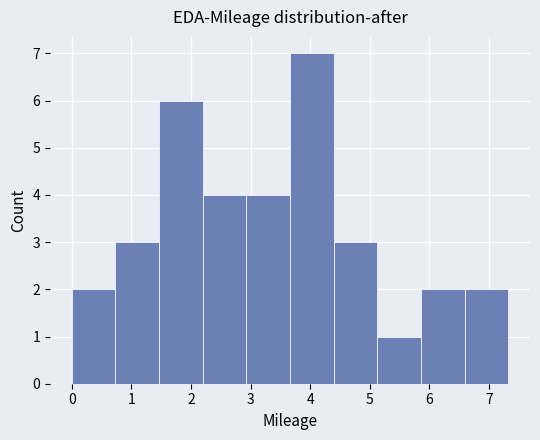

Over which range of the x-axis is the bar tallest?

3.7 to 4.4